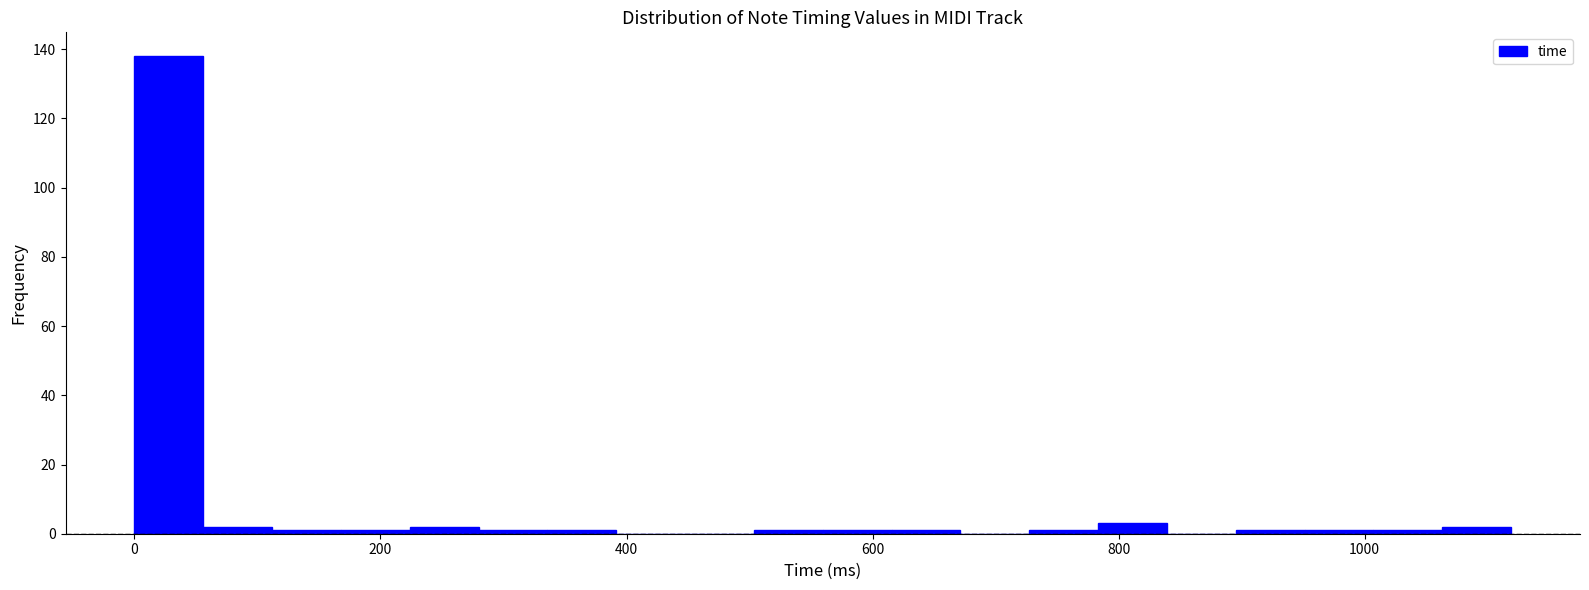

Around what value on the x-axis is the tallest bar? Give the approximate position of its centre, as read against the axis.

20